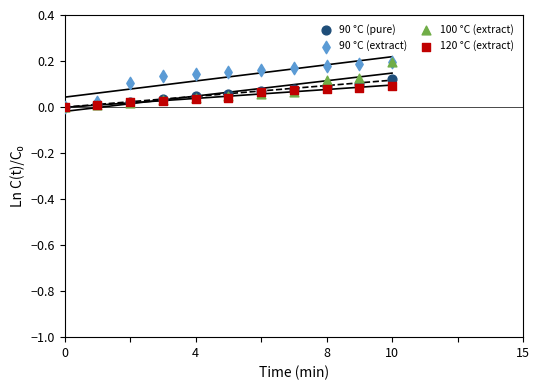

What are all the series names shown in the legend?

90 °C (pure), 90 °C (extract), 100 °C (extract), 120 °C (extract)